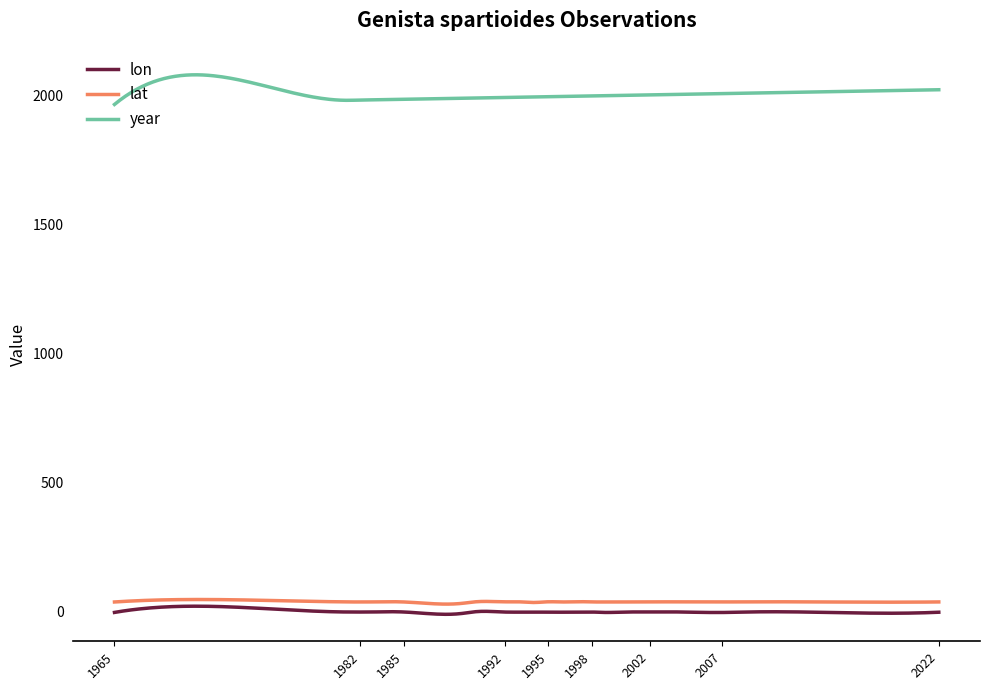

Which series has the widest spread of values?

year